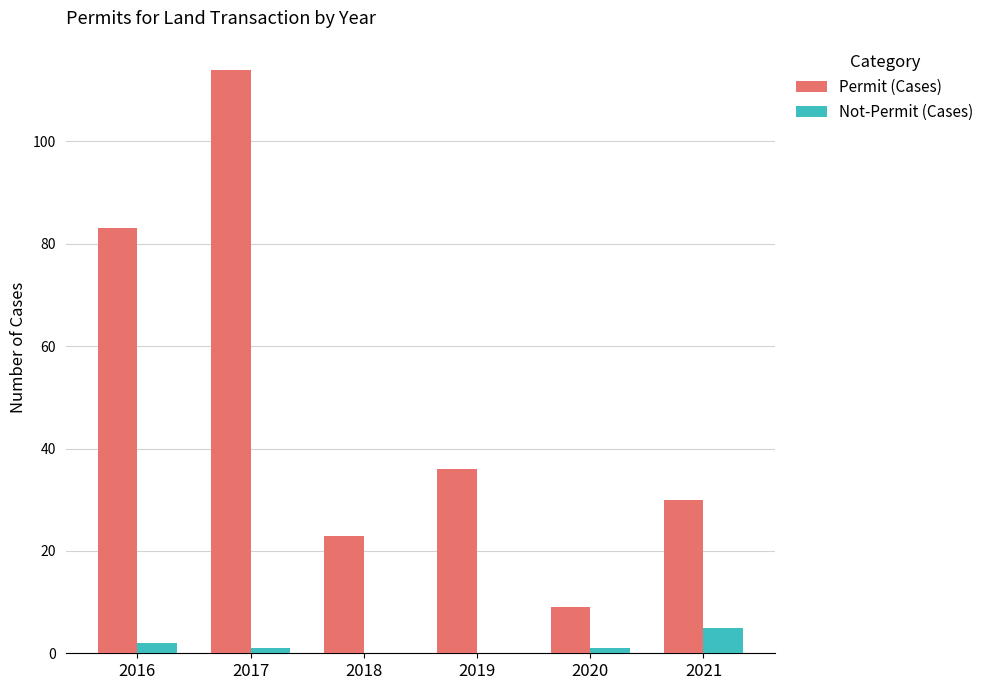

What is the sum of the Not-Permit (Cases) values at 2019 and 2016?

2